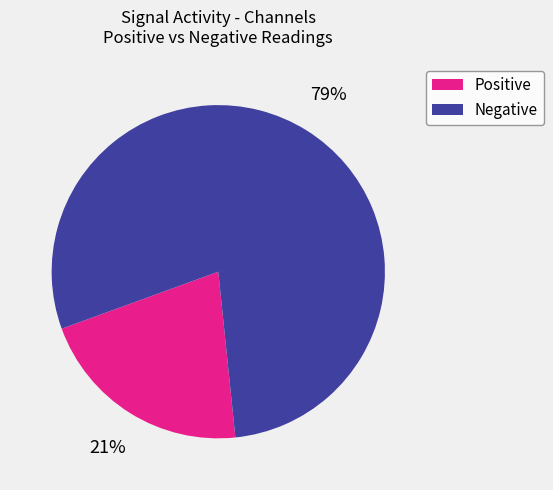

The Positive slice represents 13% of the pie. True or false?

False